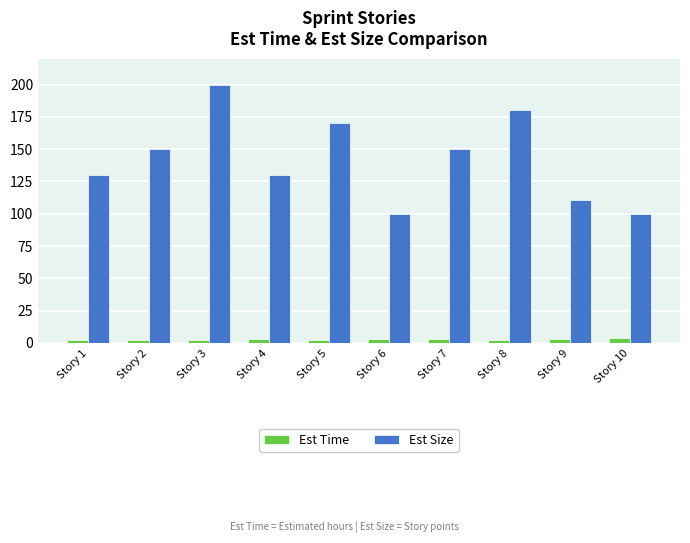

Read the Est Size value at Story 6, to the nearest 5.

100